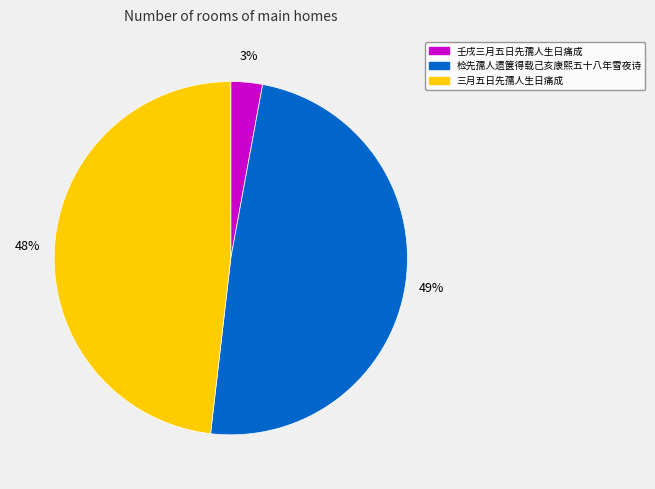

To the nearest percent, what is the difference between the 三月五日先孺人生日痛成 and 壬戌三月五日先孺人生日痛成 slice percentages?

45%